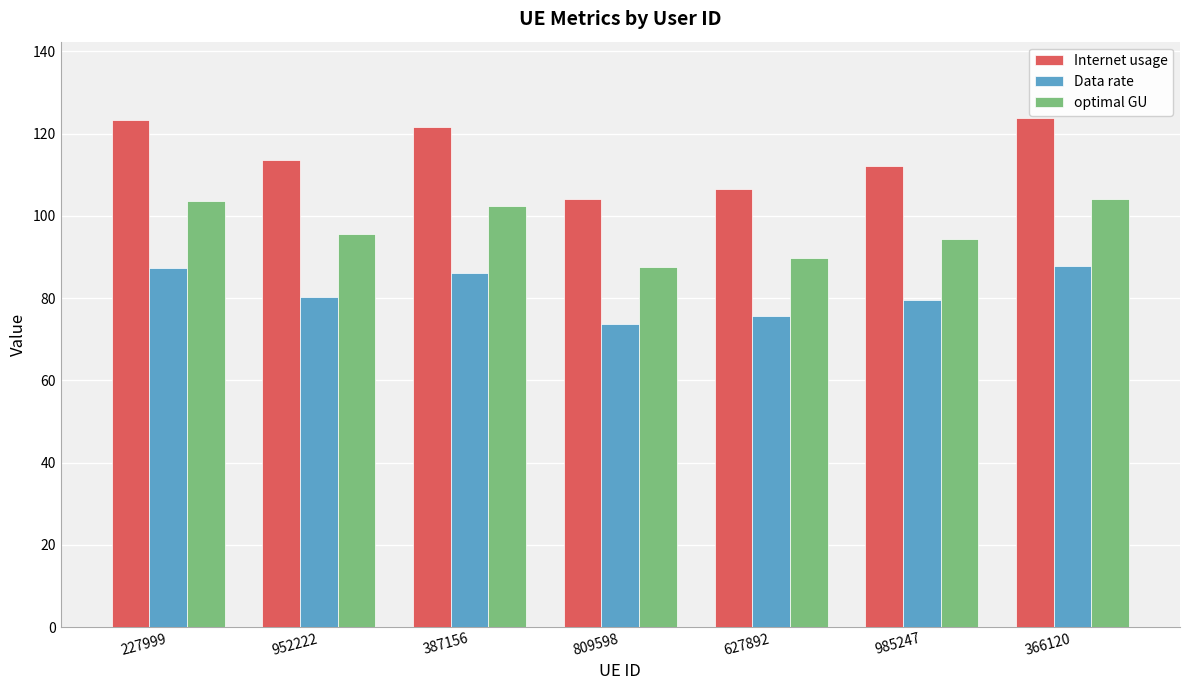

Where does the Data rate series first go above 80?

227999